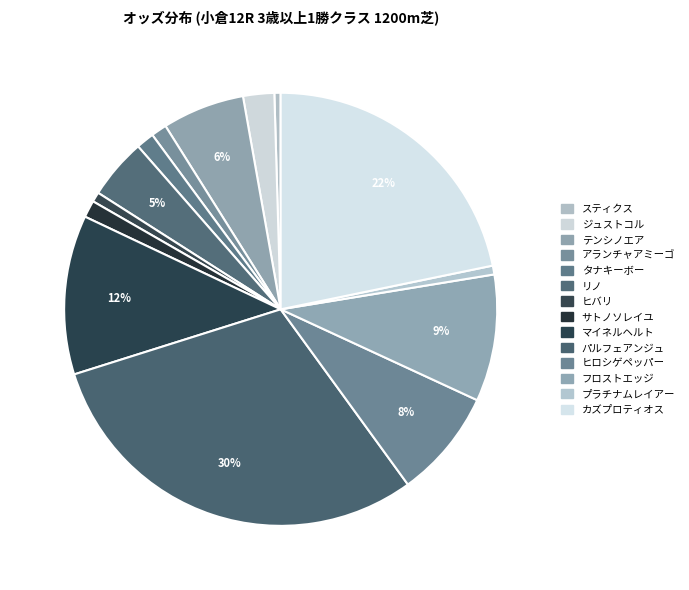

How many slices are in this pie chart?

14